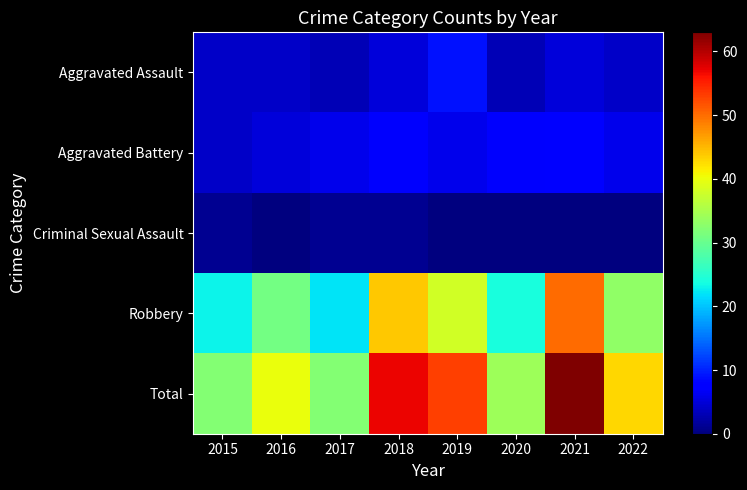

Which has a higher value, 2019 or 2022?

2019